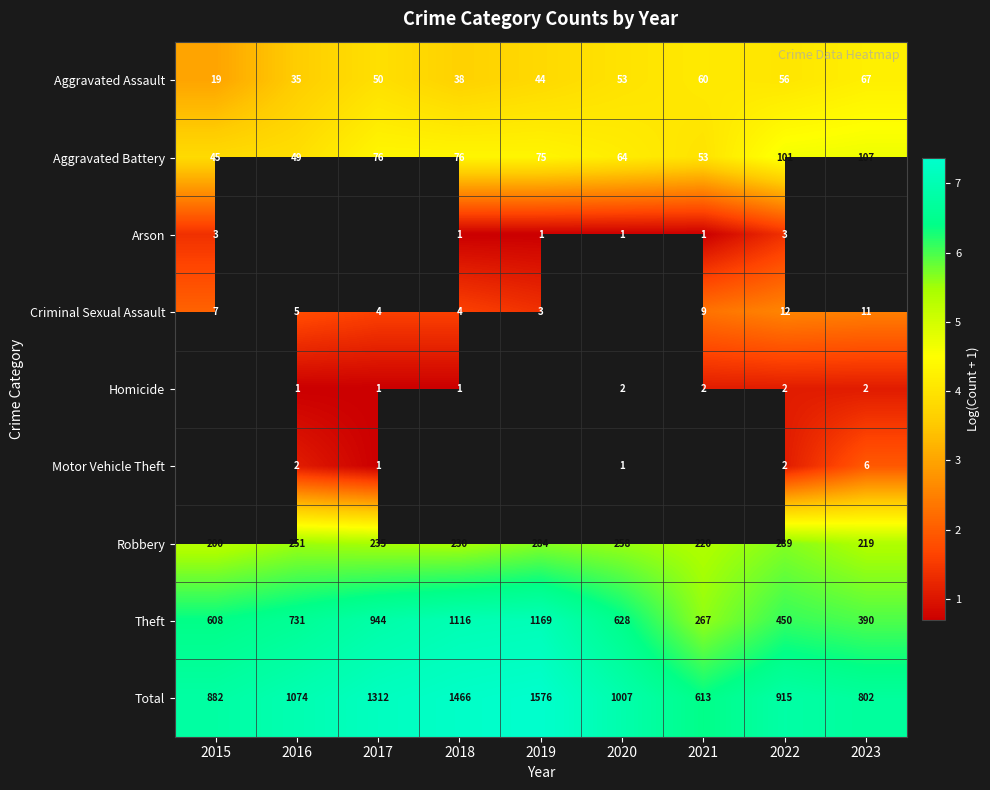

True or false: Robbery has a value of 3.2 at 2018.

False